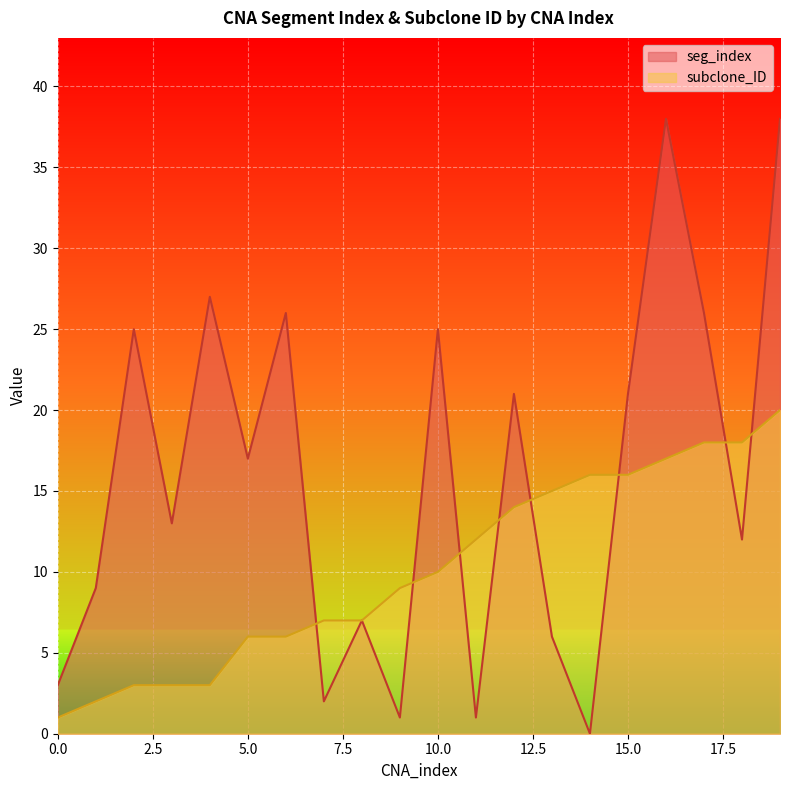

What are all the series names shown in the legend?

seg_index, subclone_ID